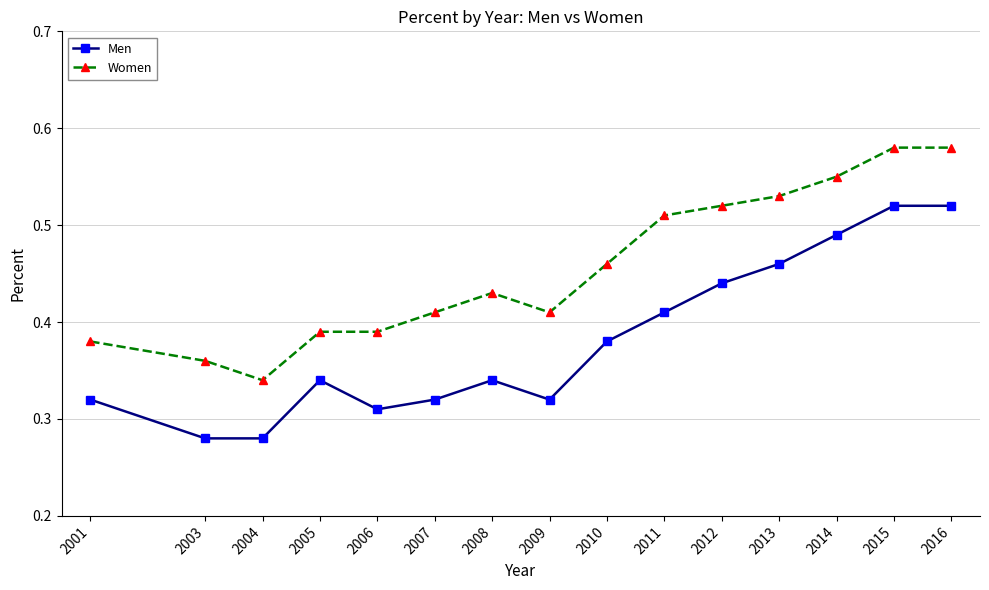

True or false: Women and Men cross at least once.

False